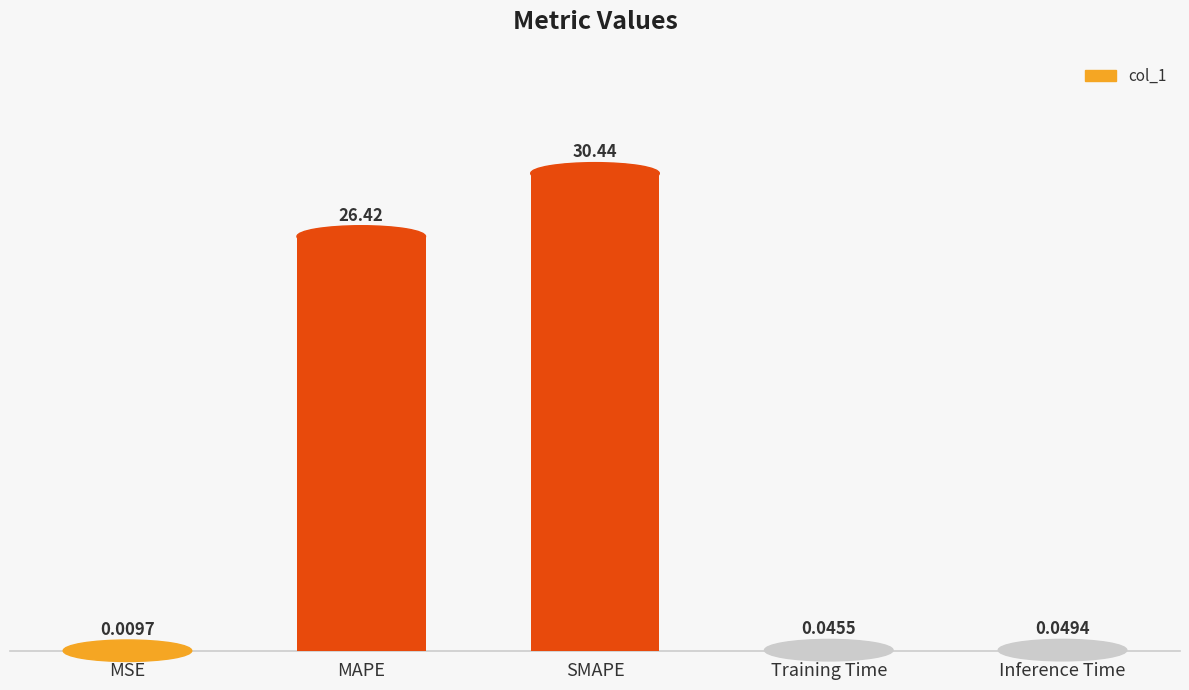

Are the bars horizontal?

No